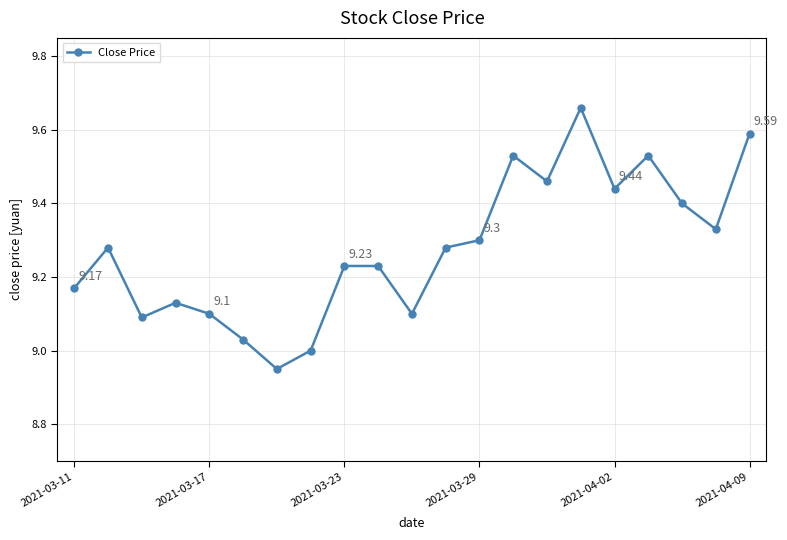

True or false: the data has more than 2 interior local peaks.

True